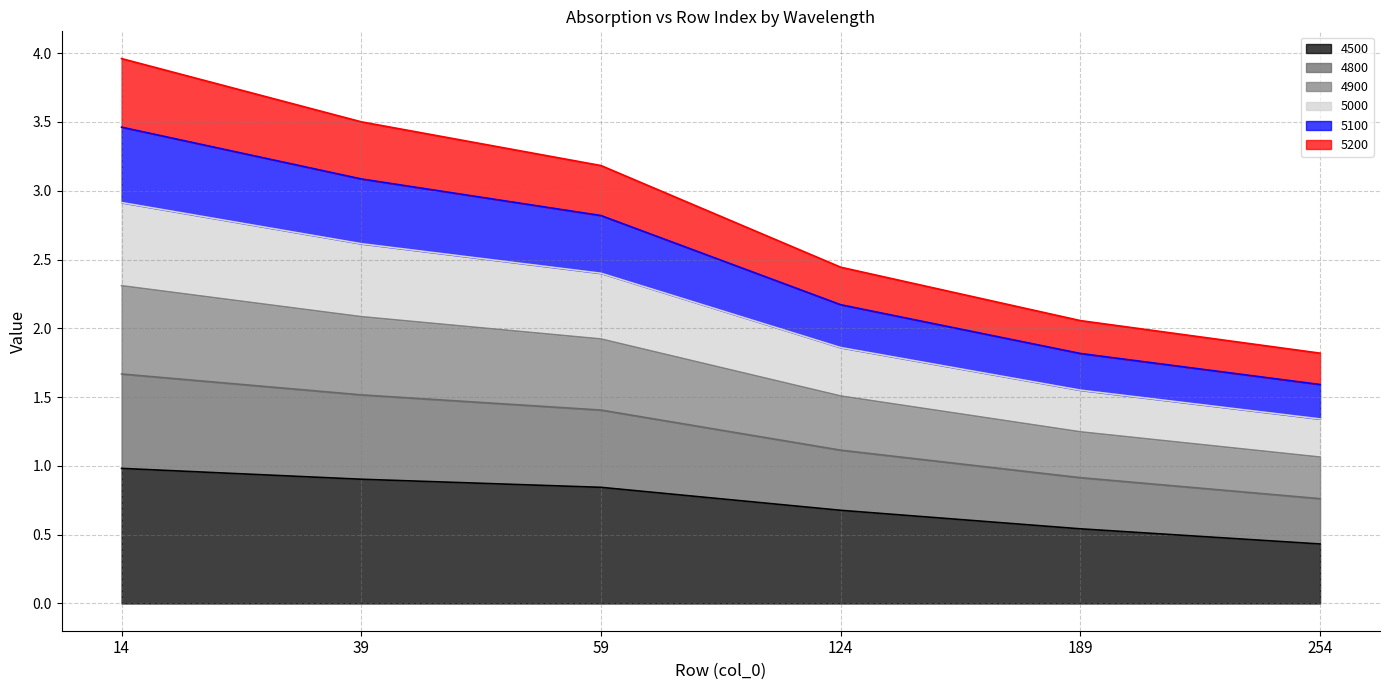

At which category is the sum across all series the highest?

14